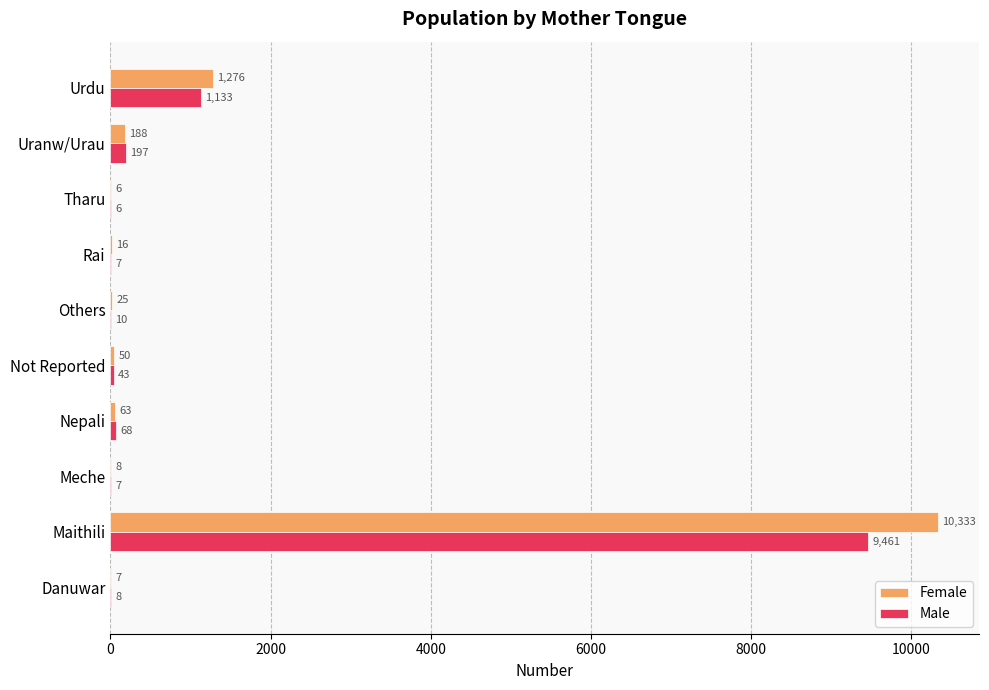

Between Nepali and Not Reported, which series saw the biggest shift?

Male